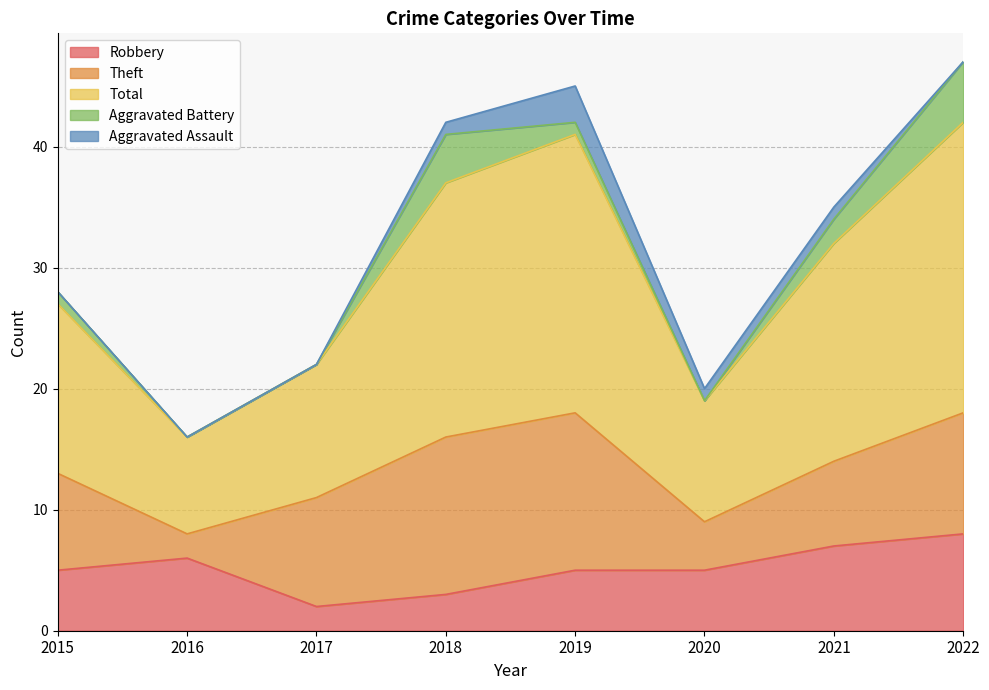

How many positive values does the Aggravated Battery series have?

5